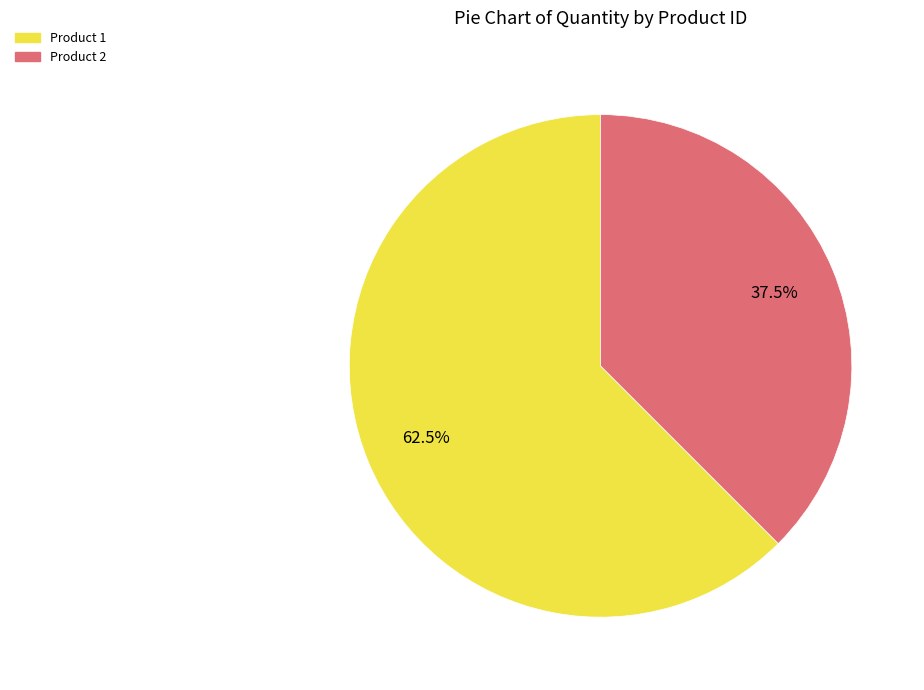

How many slices are in this pie chart?

2